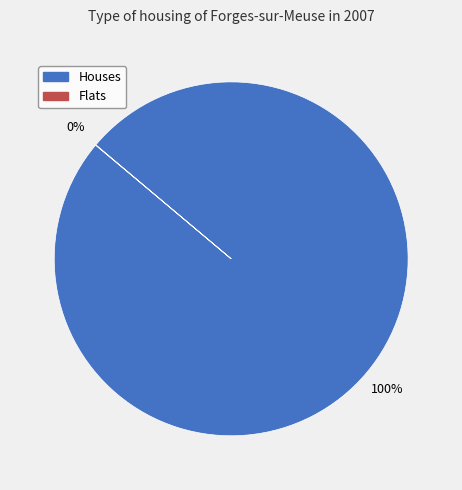

Is there a majority slice in this chart?

Yes